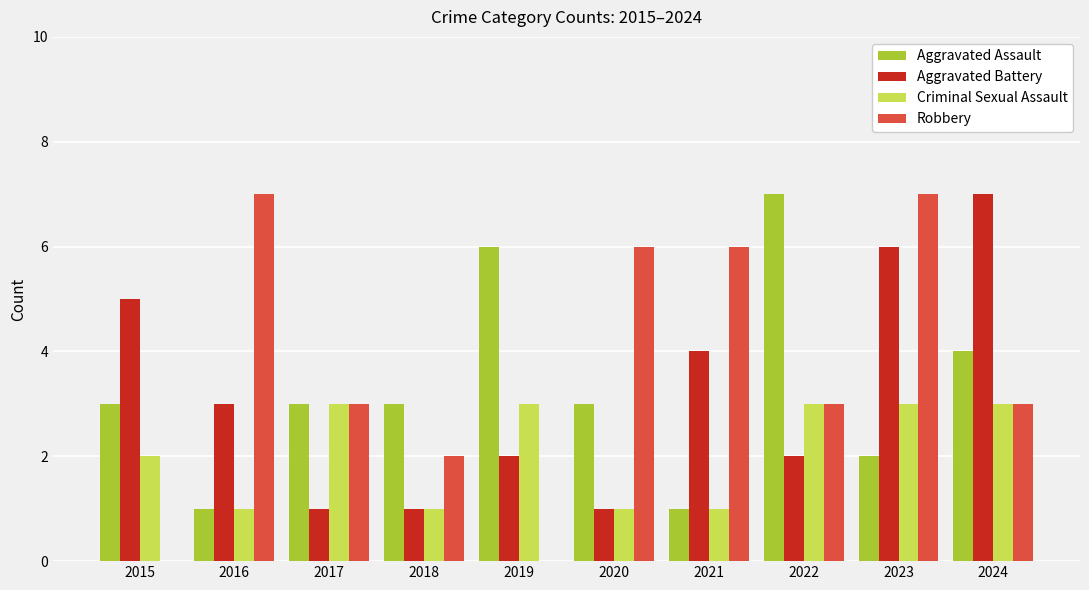

Between 2015 and 2022, which series saw the biggest shift?

Aggravated Assault